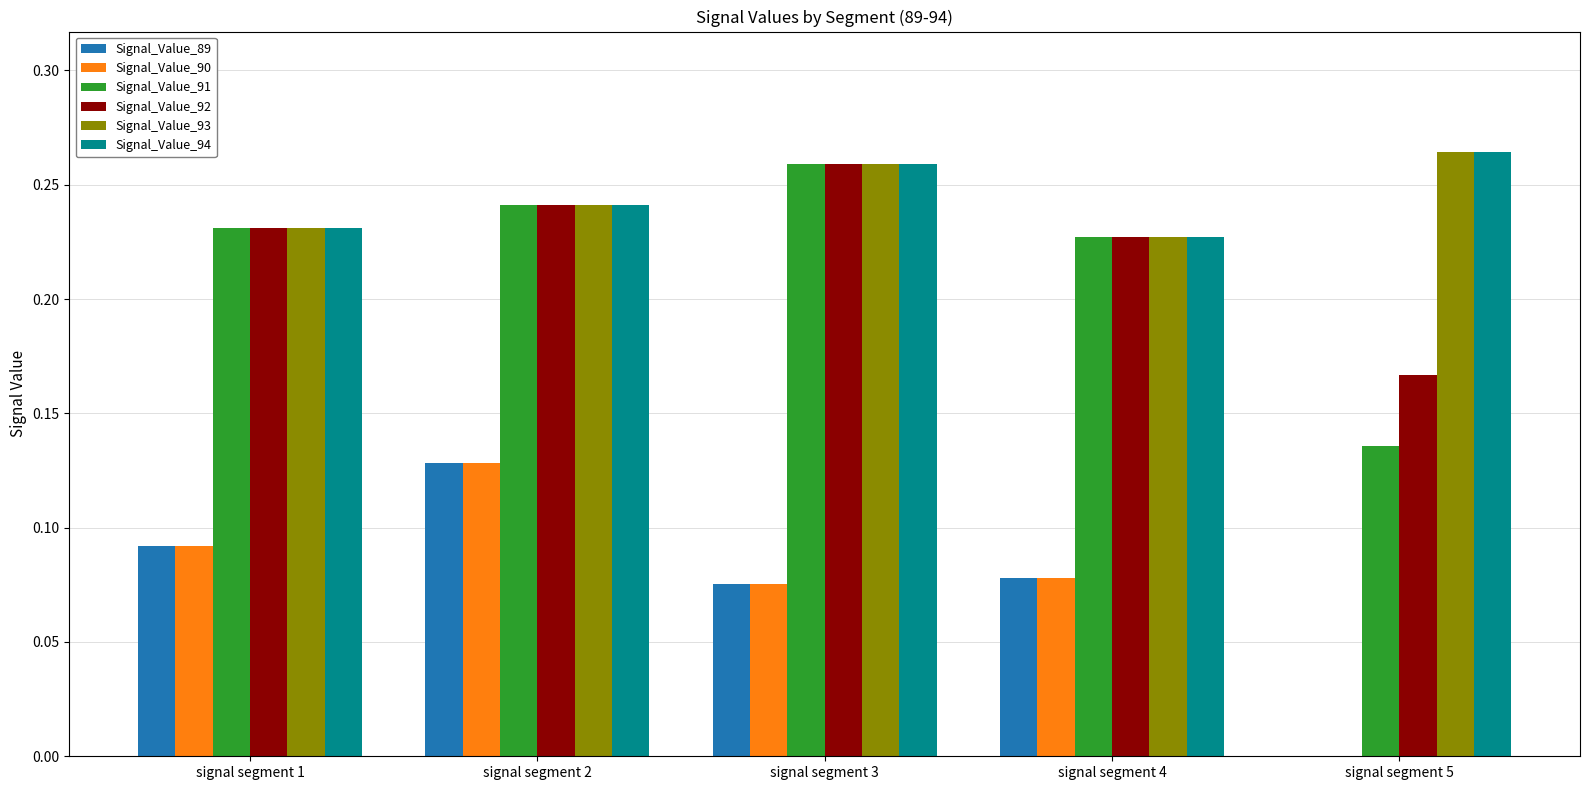

Is the value of Signal_Value_94 at signal segment 3 greater than the value of Signal_Value_91 at signal segment 1?

Yes